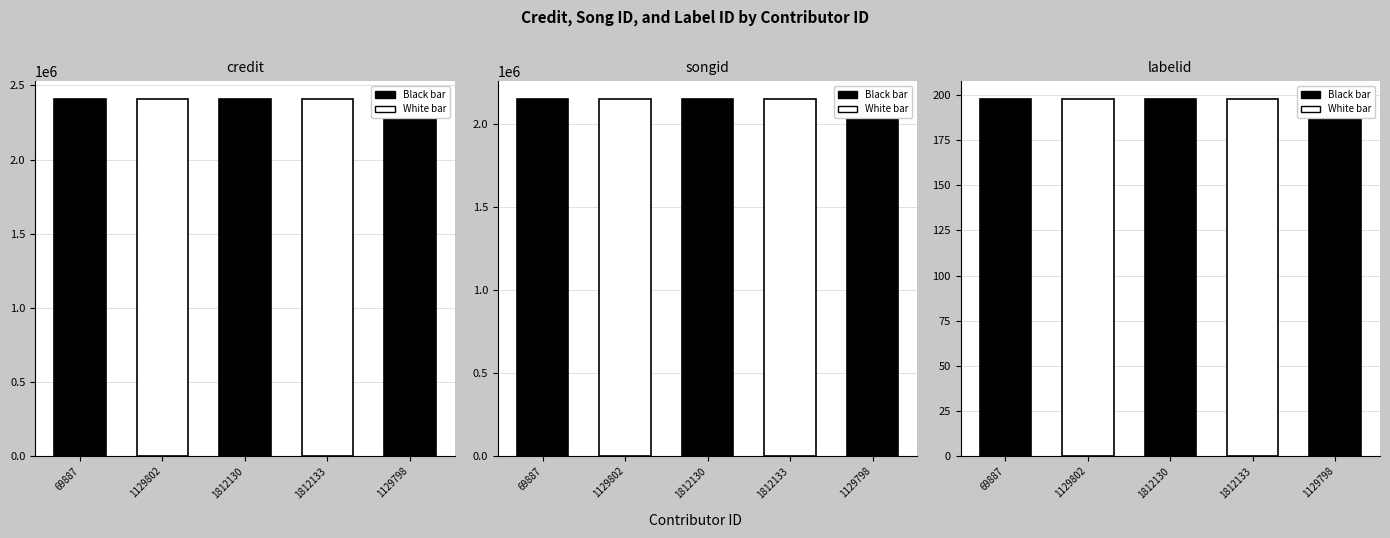

What is the total value across all series at 1812130?

4563881